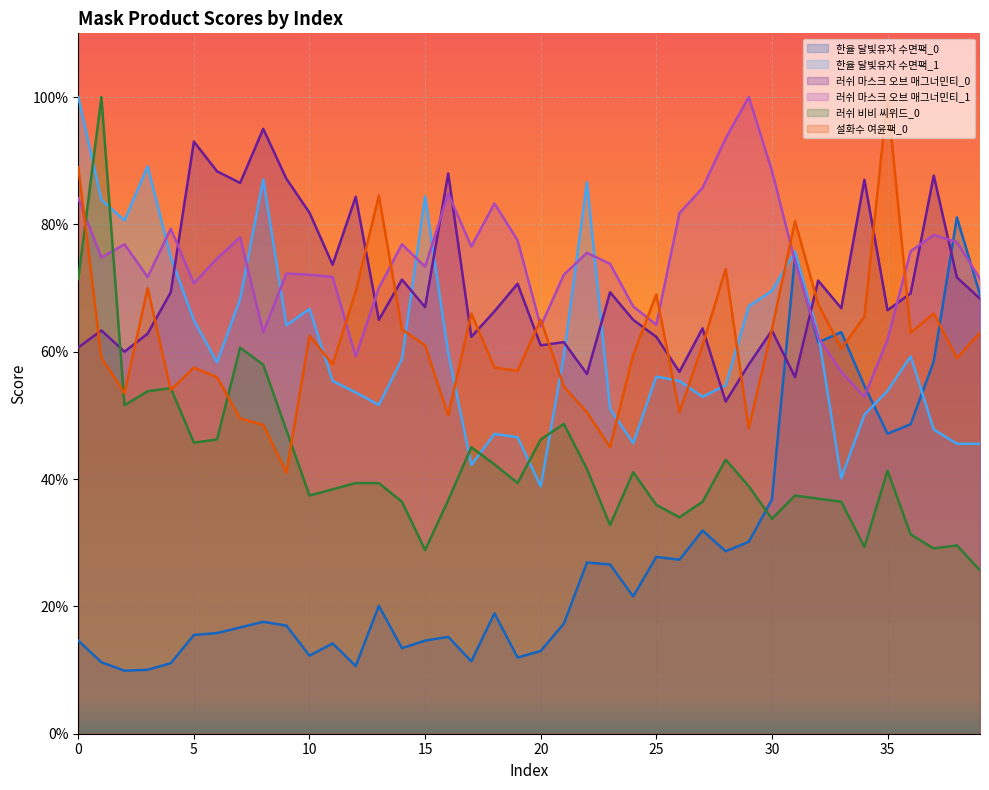

What is the spread (max minus min) of values at 8?

77.4